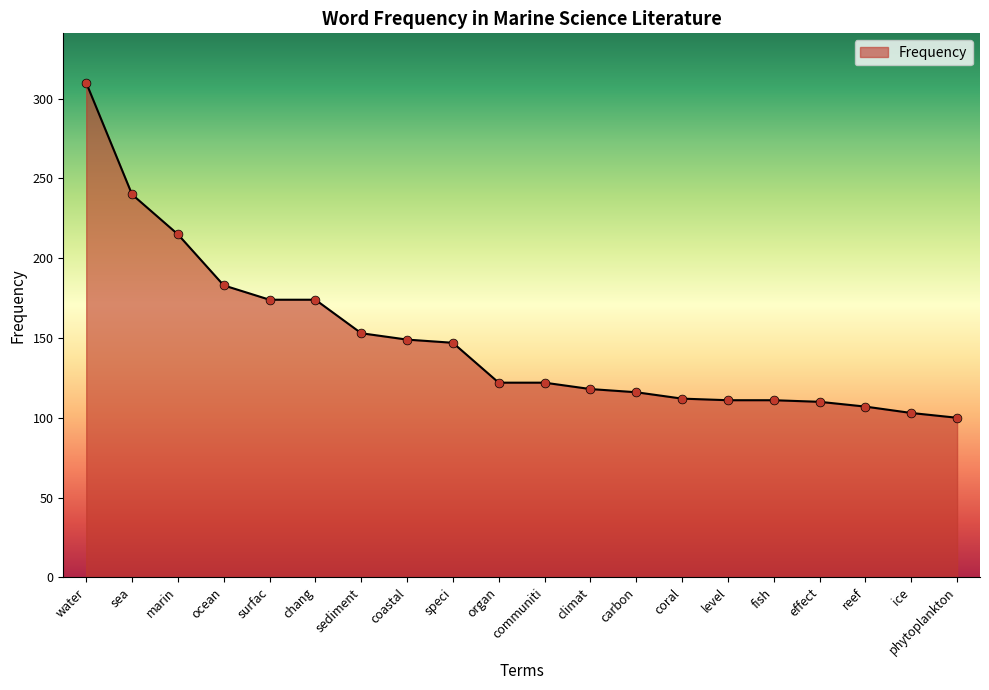

Which has a higher value, climat or water?

water